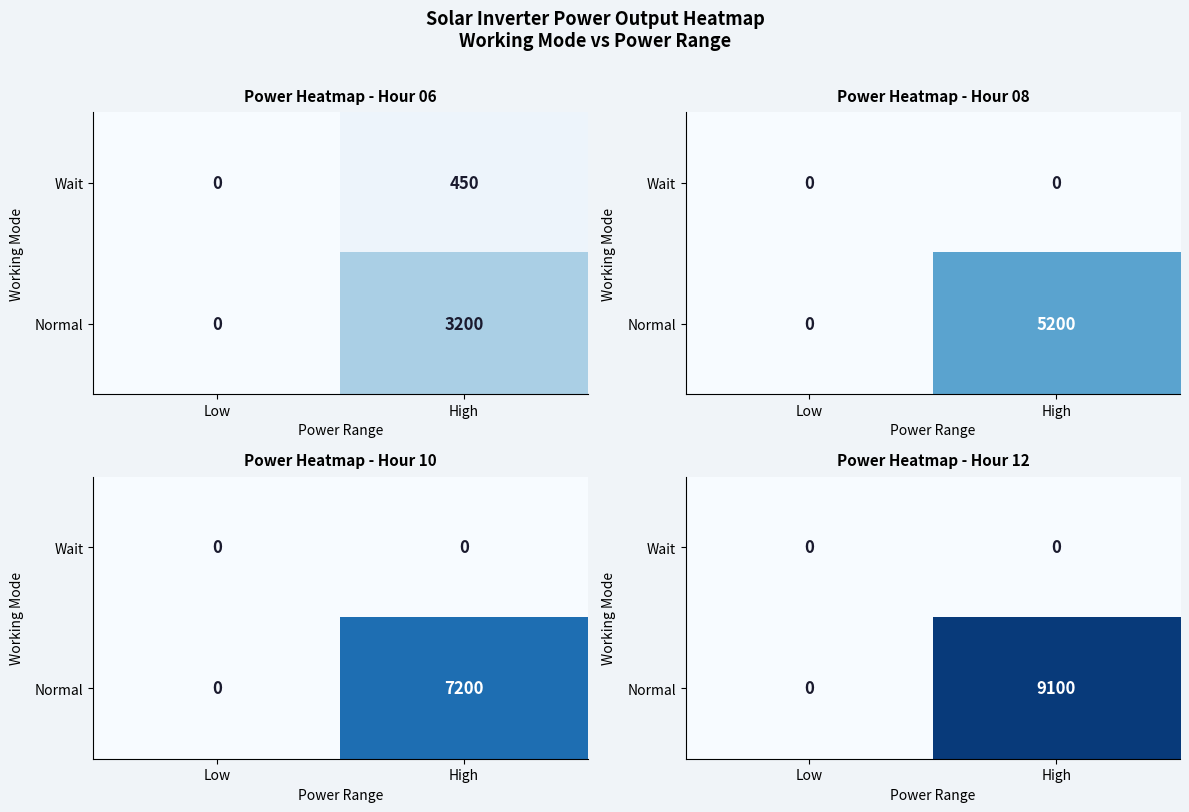

At Low, list the series in order from smallest to largest.

Wait, Normal